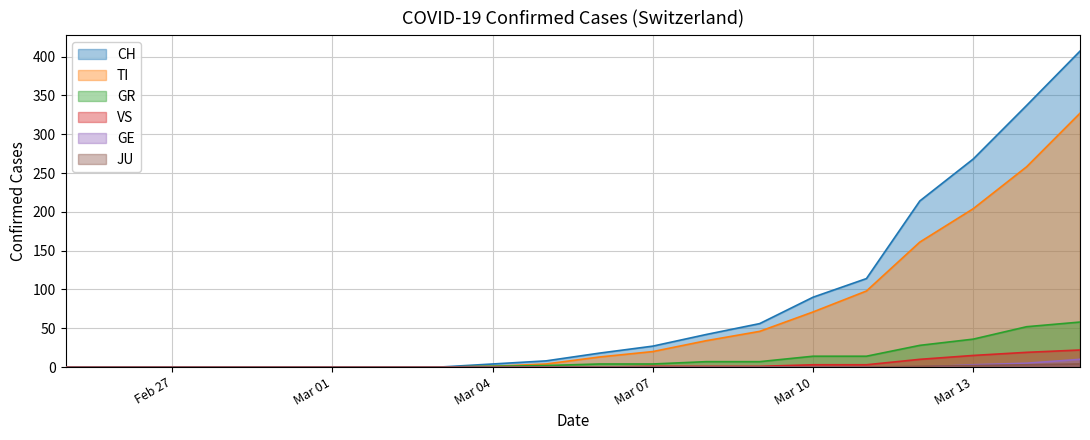

True or false: VS and GE cross at least once.

False